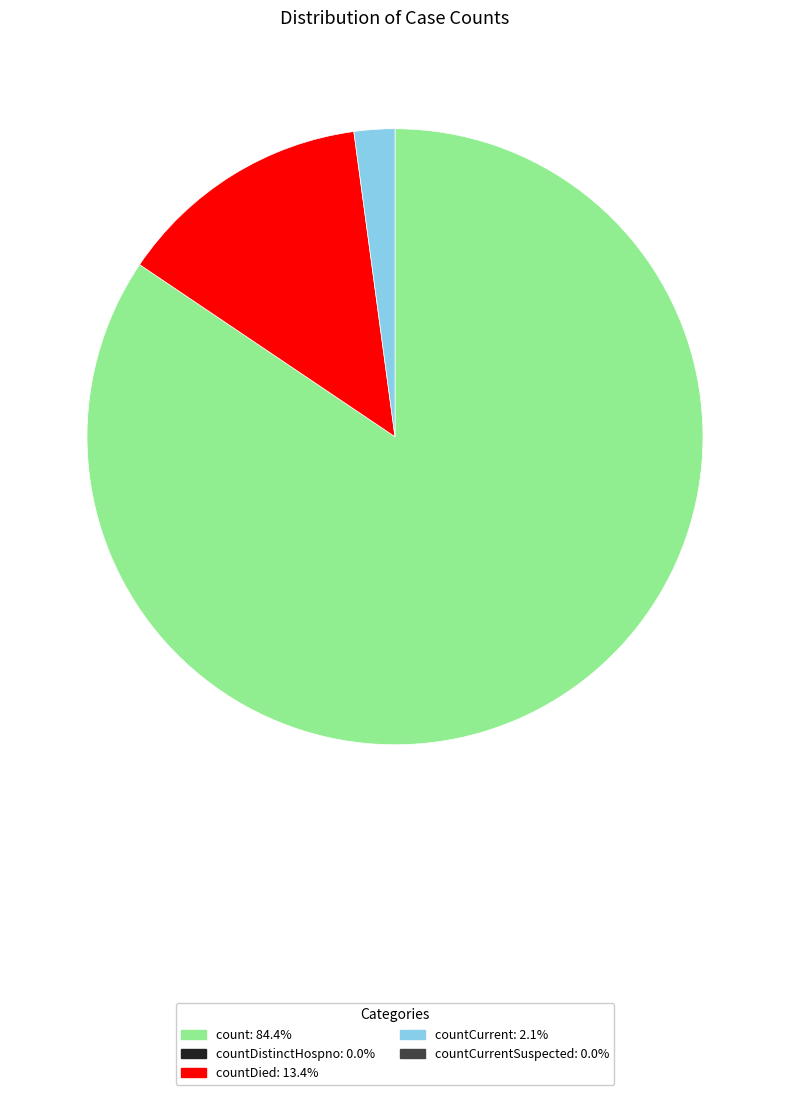

Is there any slice that represents more than half of the pie?

Yes